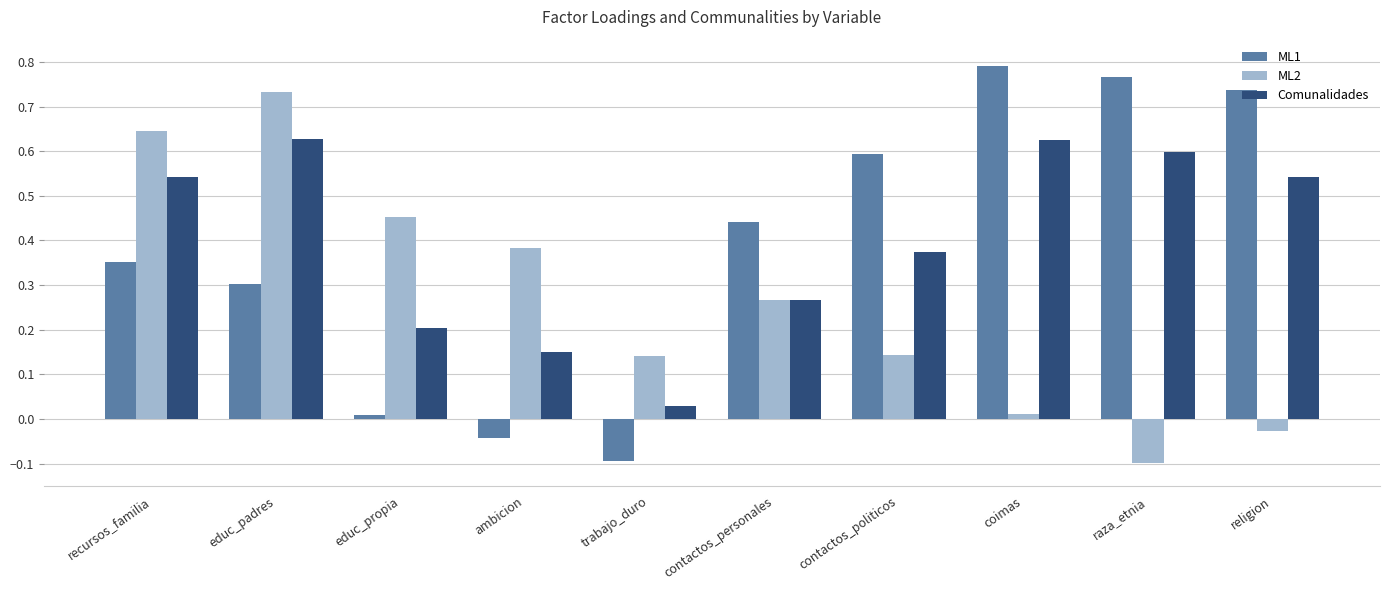

What is the sum of all Comunalidades values?

4.0